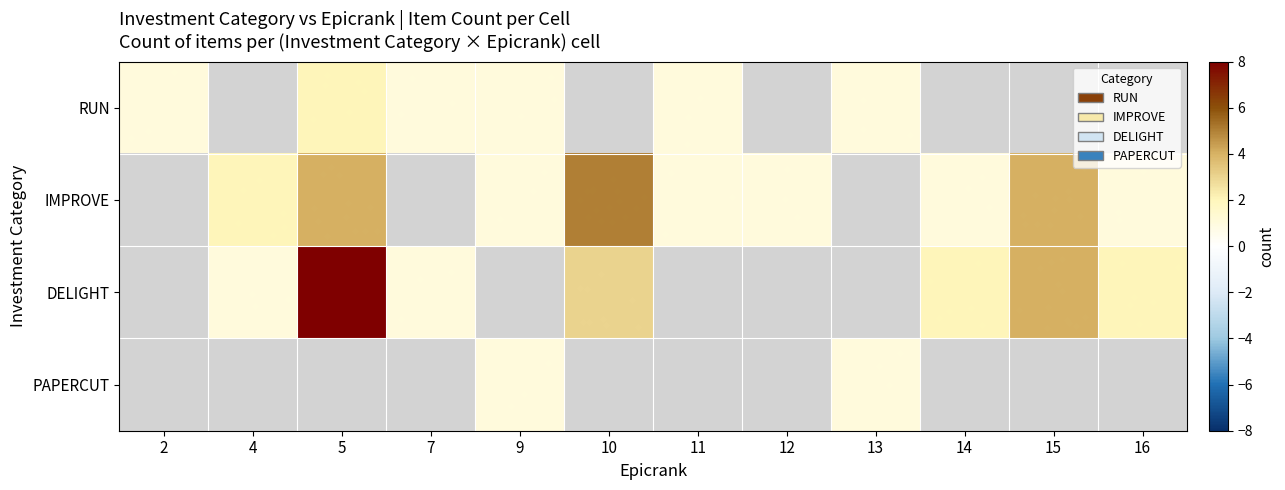

At how many categories does at least one series exceed 3?

3